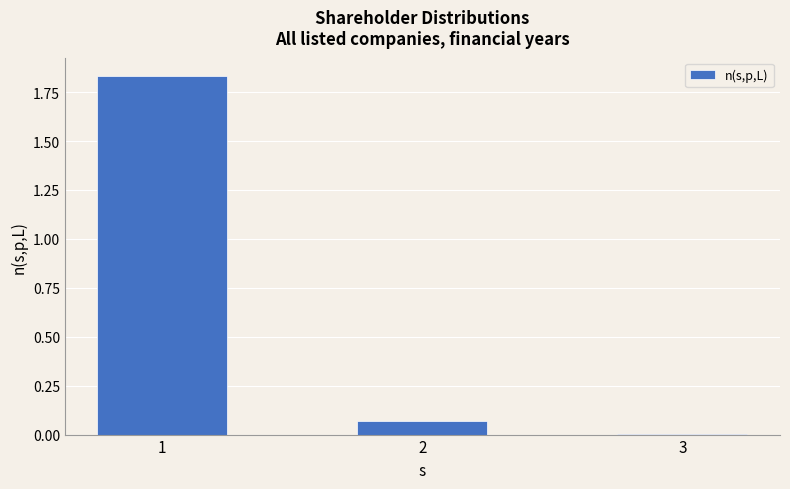

Between 3 and 2, which is larger?

2